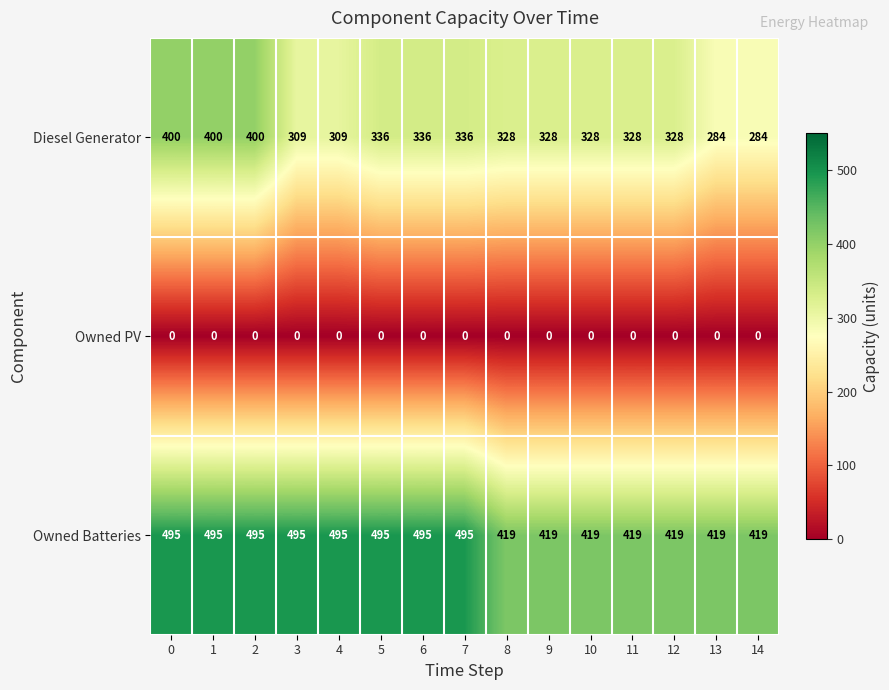

True or false: Diesel Generator has a value of 554 at 10.

False